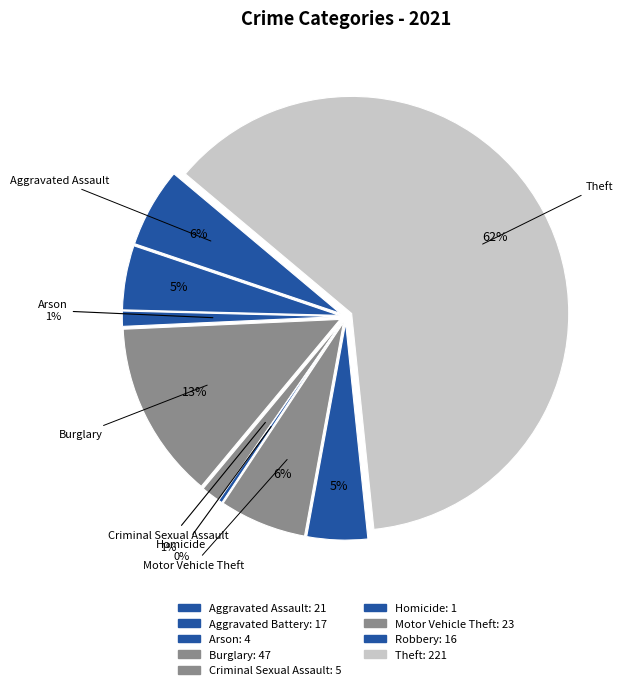

What percentage is the Motor Vehicle Theft slice, to the nearest percent?

6%